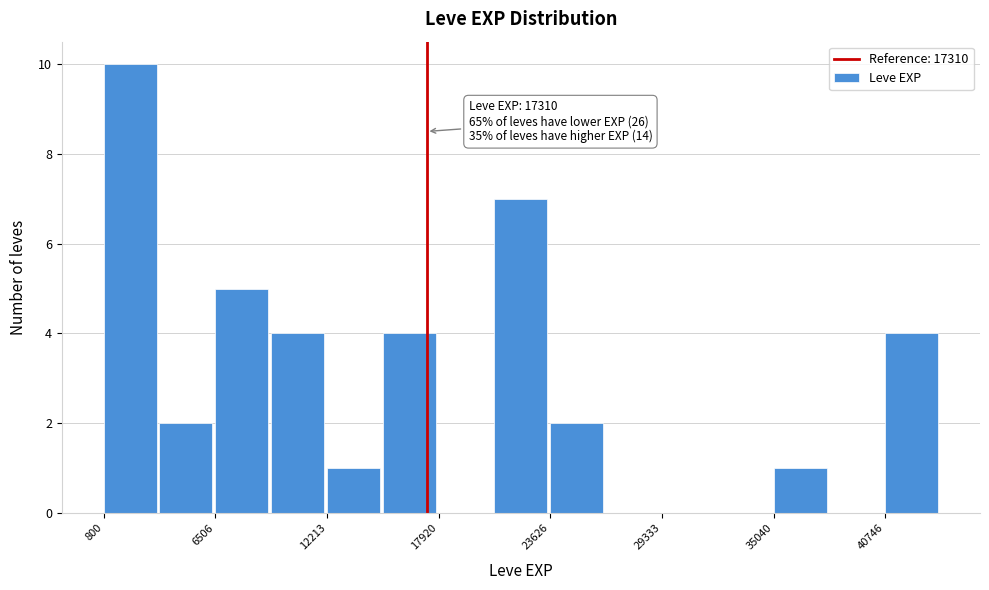

Read against the x-axis, roughly where is the centre of the tallest bar?

2000